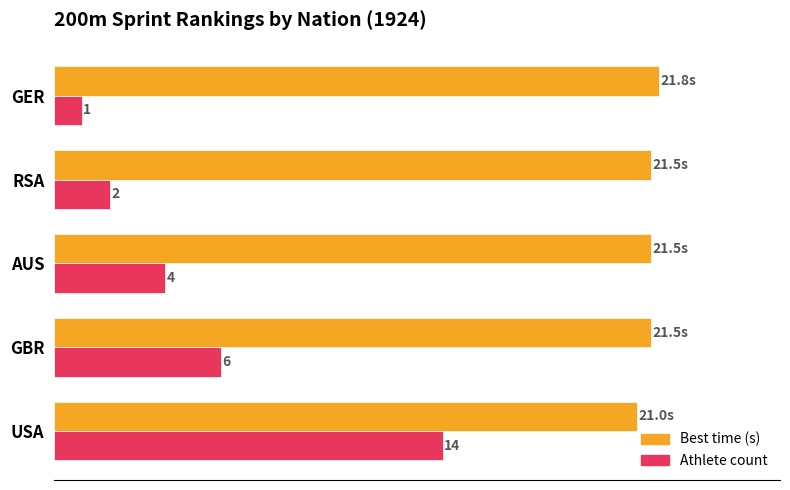

Which category has the lowest value across all series?

GER